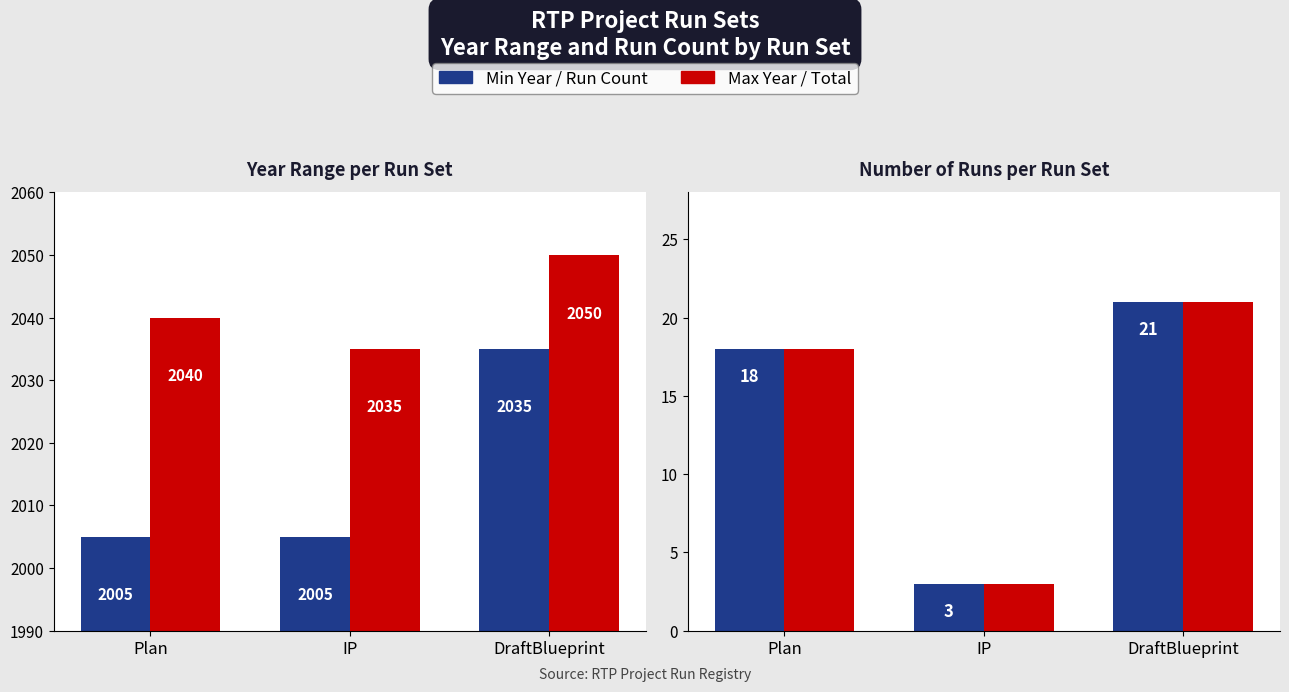

What is the sum of all Count values?

42